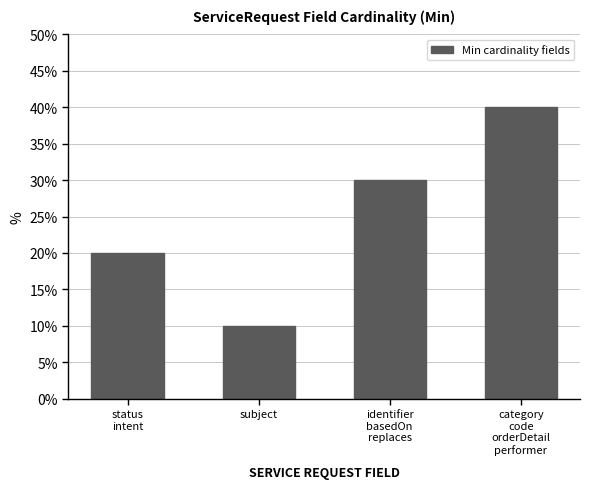

What is the ratio of the value at subject to the value at status
intent?

0.5